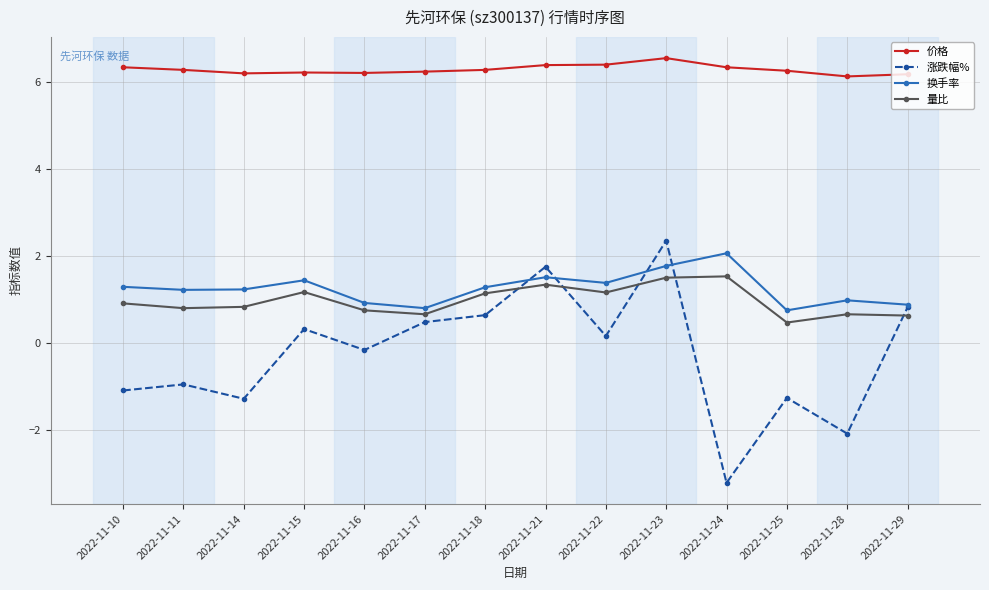

What is the maximum value for 量比?

1.5